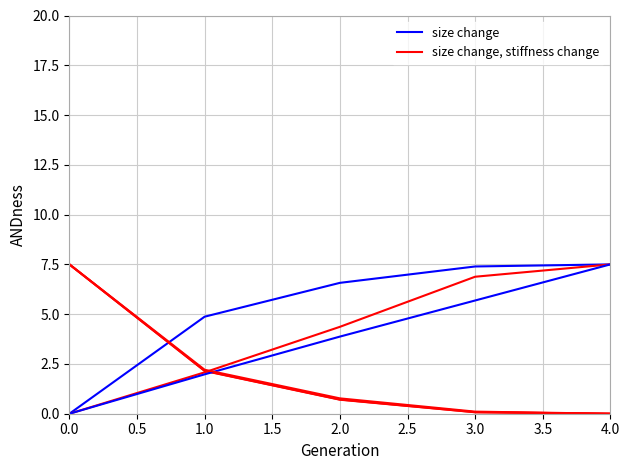

What is the greatest value displayed?

7.5